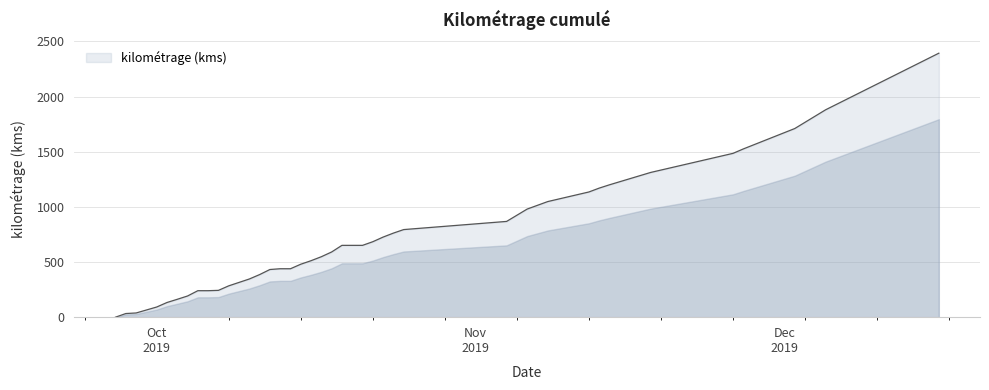

Does the chart have visible grid lines?

Yes